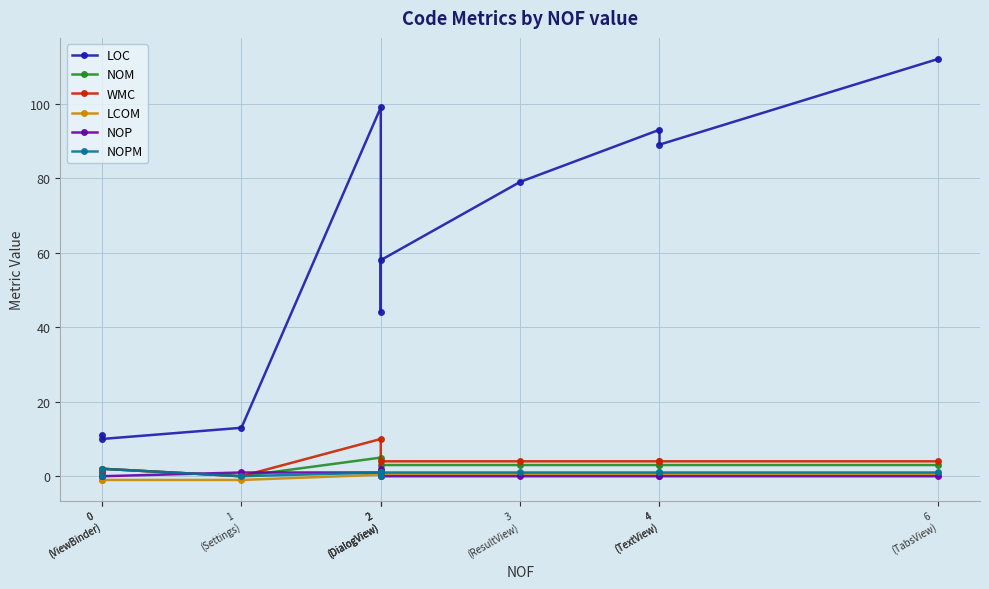

What are all the series names shown in the legend?

LOC, NOM, WMC, LCOM, NOP, NOPM